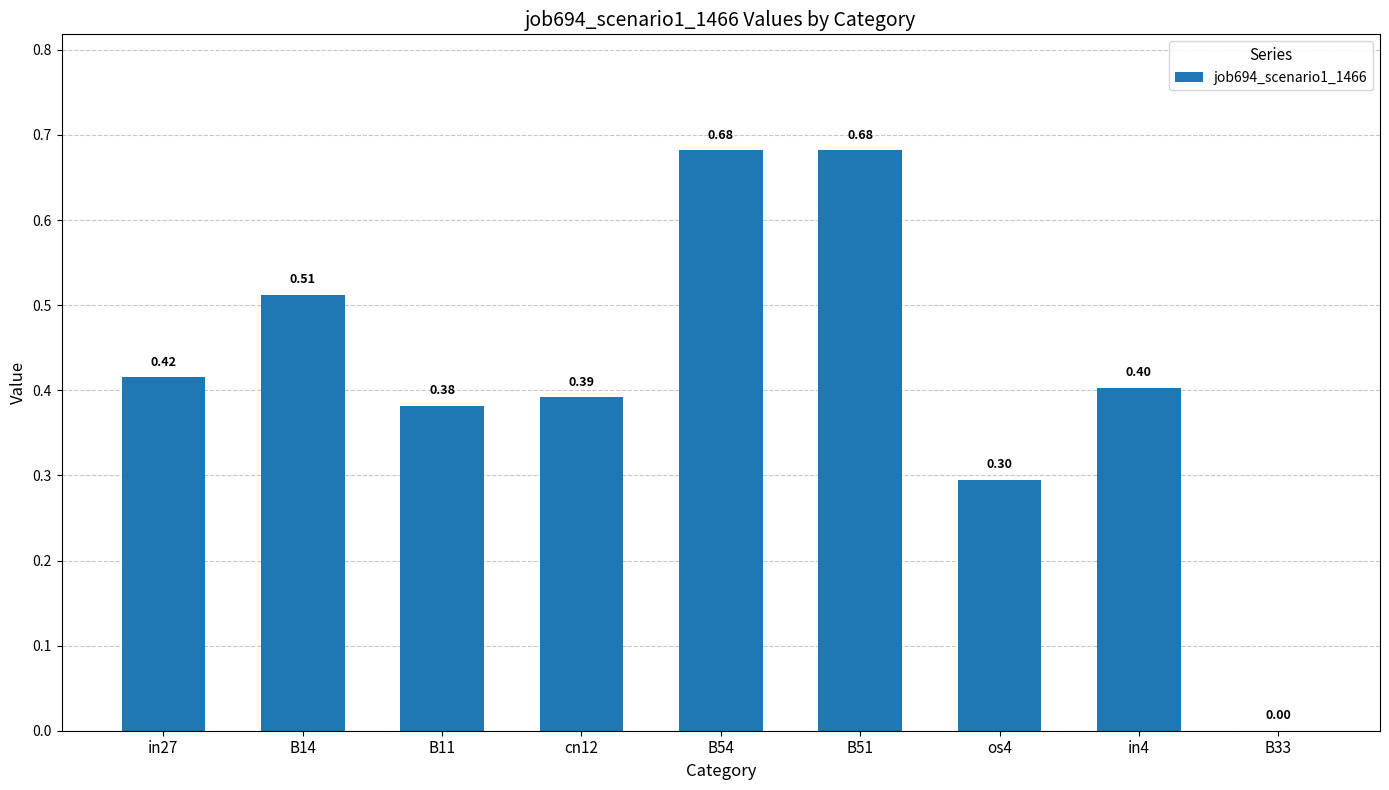

What is the average value?

0.4